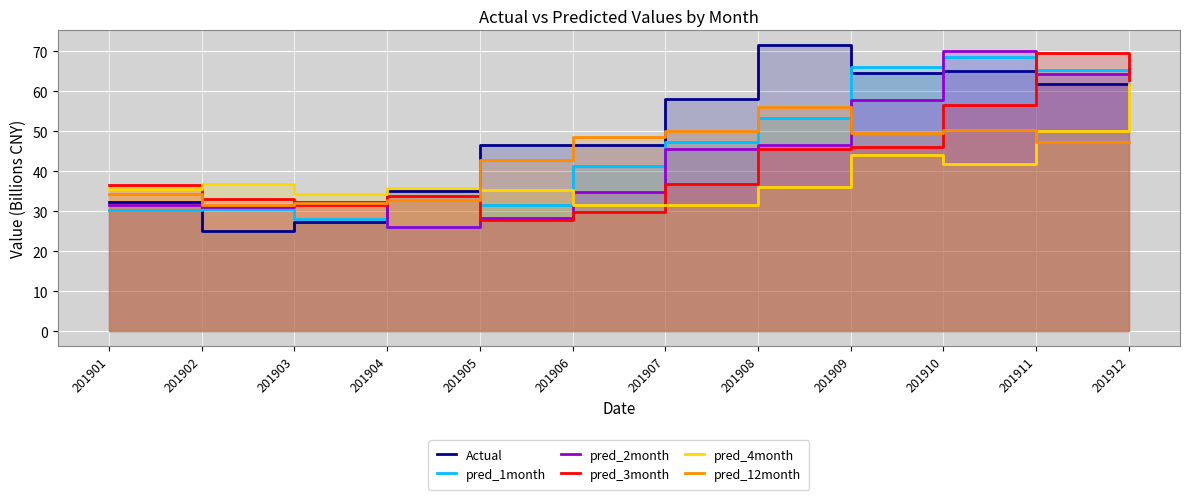

True or false: pred_3month has a value of 69.6 at 201911.

True